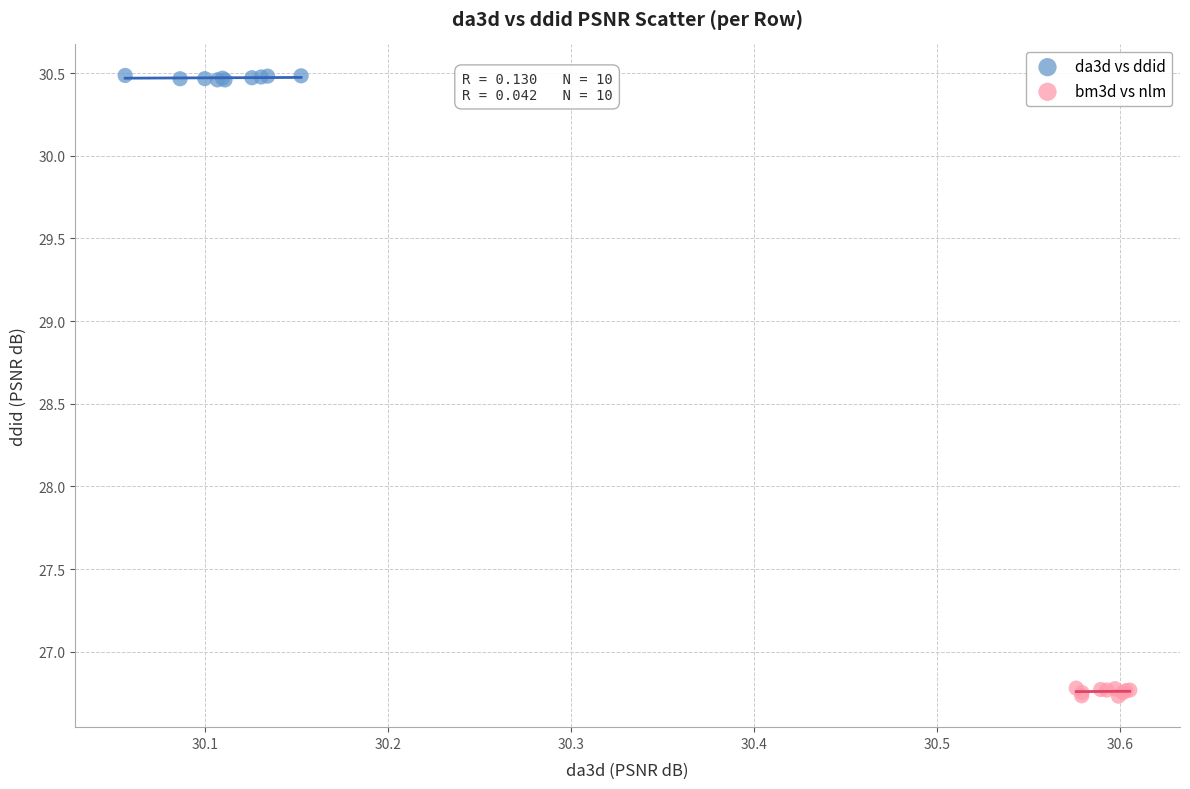

Which series reaches the minimum Y coordinate?

bm3d vs nlm